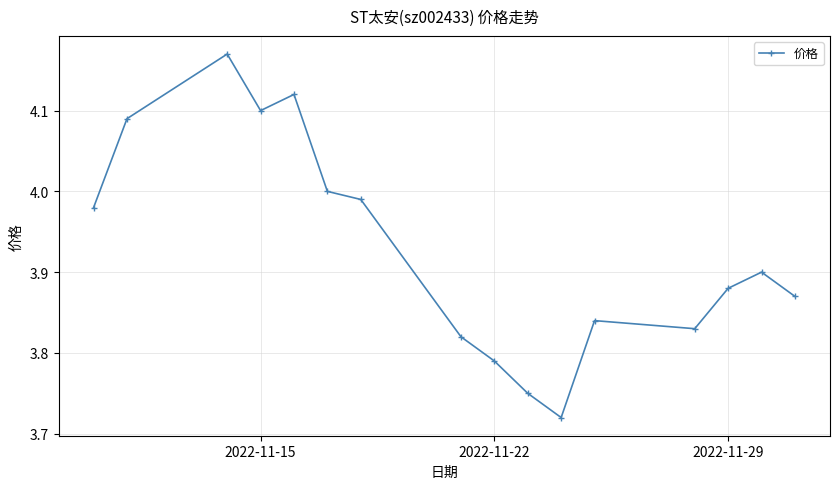

How many interior local peaks (higher than both neighbors) does the data have?

4